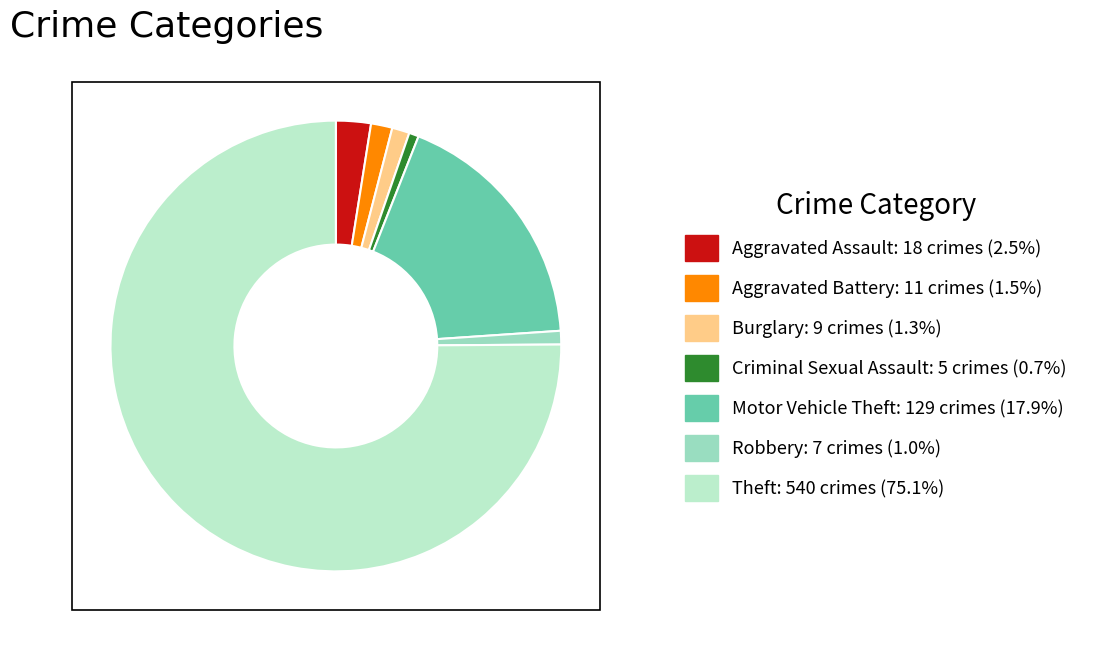

What percentage is the Motor Vehicle Theft slice, to the nearest percent?

18%